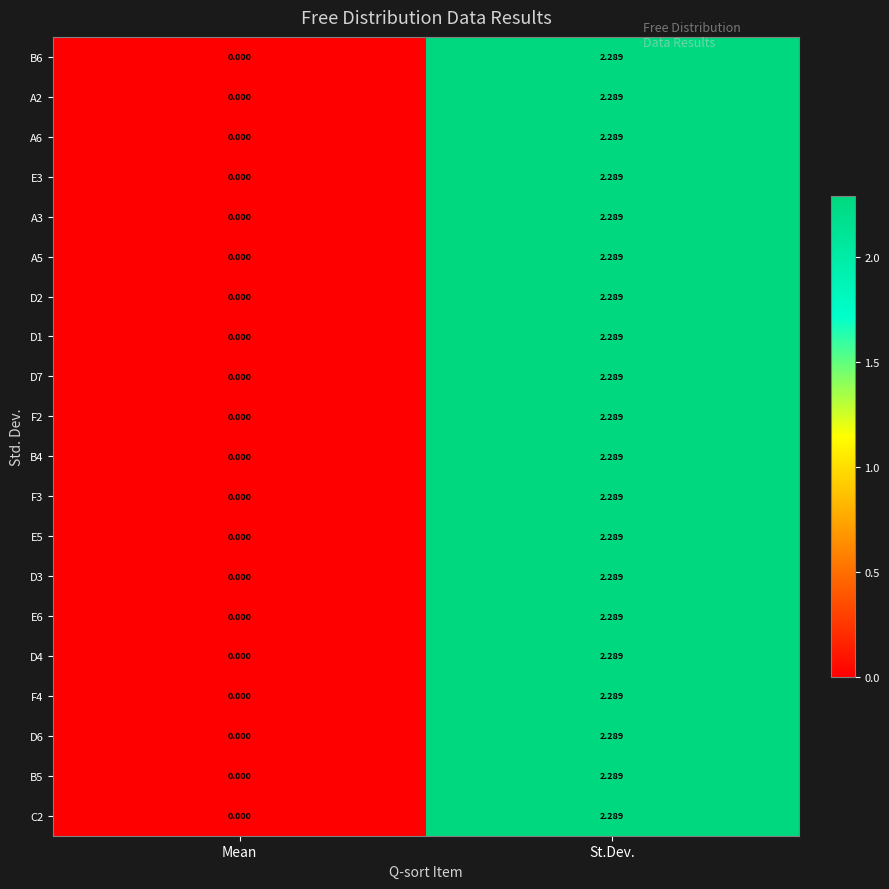

Which label corresponds to the largest value in the chart?

St.Dev.